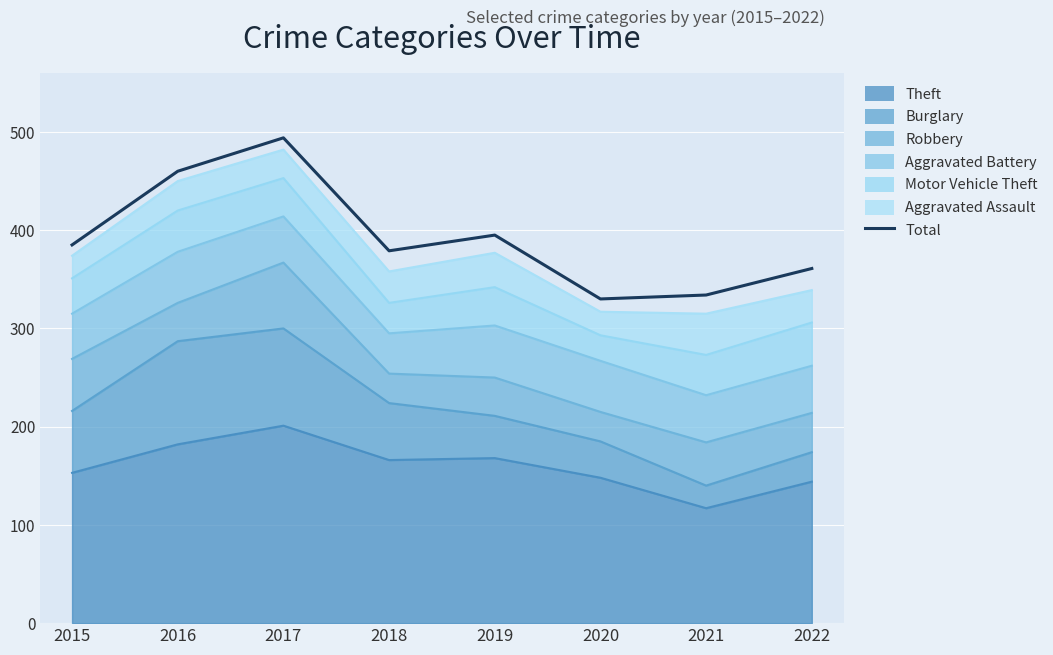

Between 2020 and 2016, which is larger?

2016